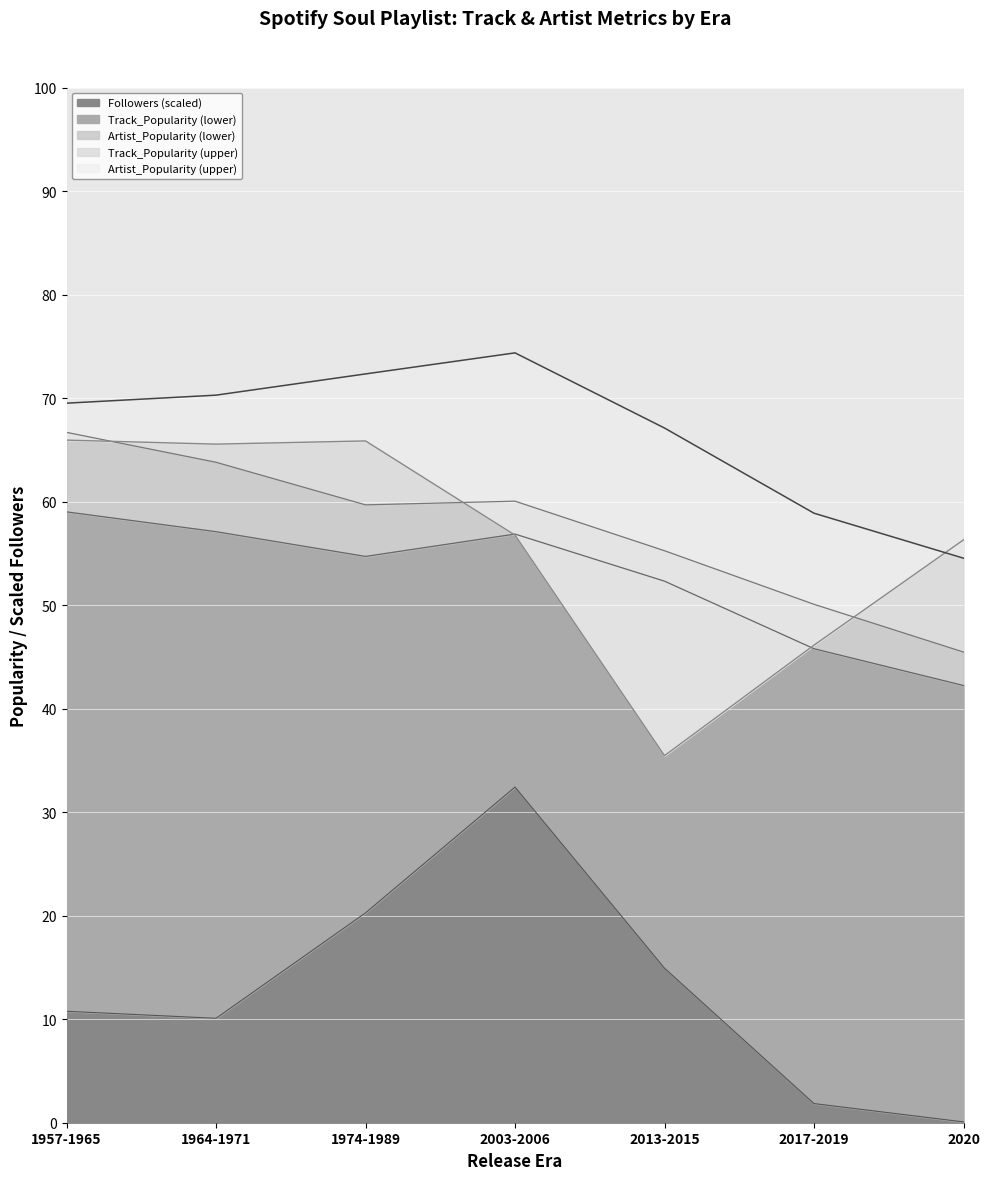

How many lines are shown in the chart?

5